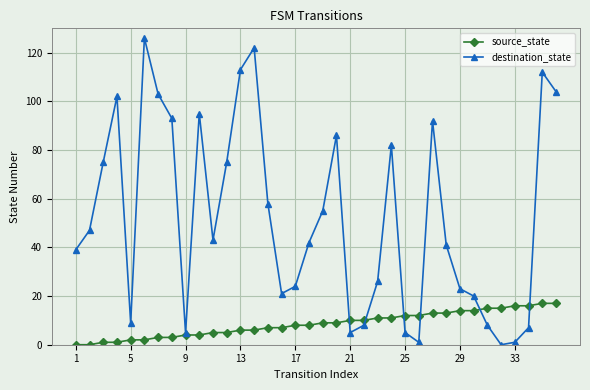

Which series has the largest total across all categories?

destination_state